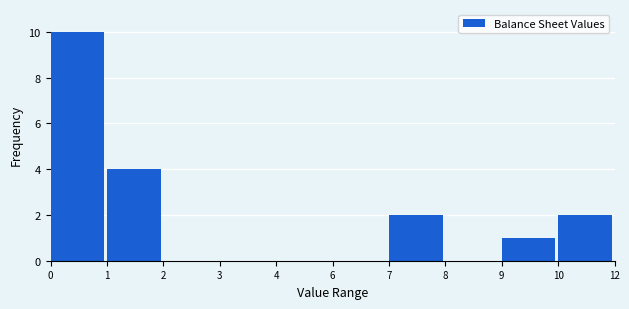

Reading right to left, extract all data points from this chart.

10=2	9=1	8=0	7=2	6=0	4=0	3=0	2=0	1=4	0=10